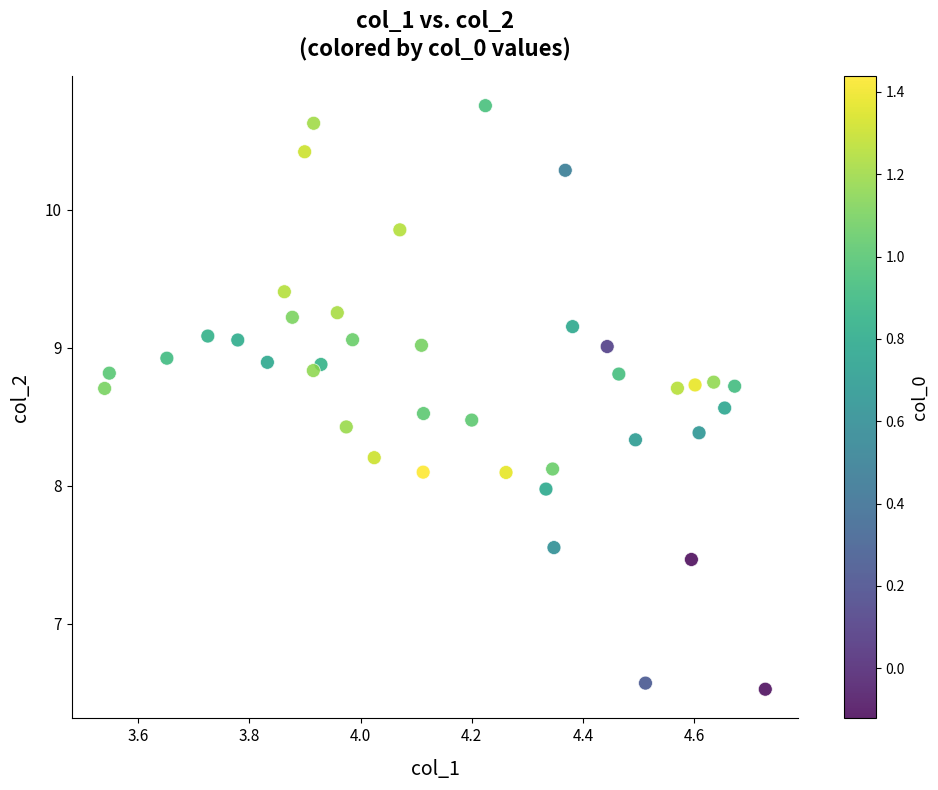

What is the range of X values (max minus min)?

1.2